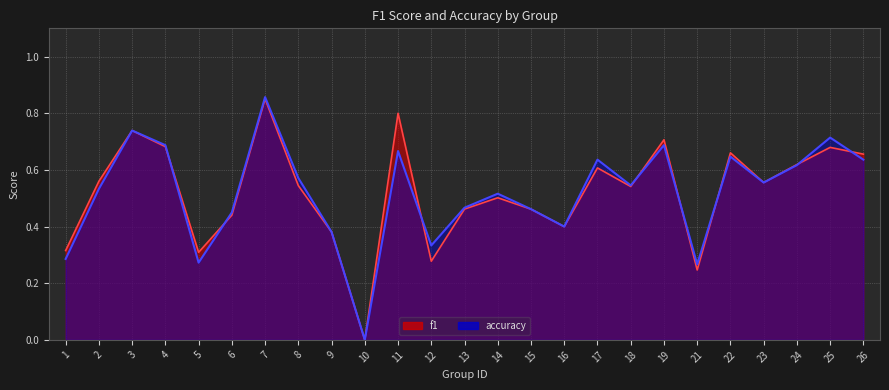

Does the chart display data point markers on the line(s)?

No